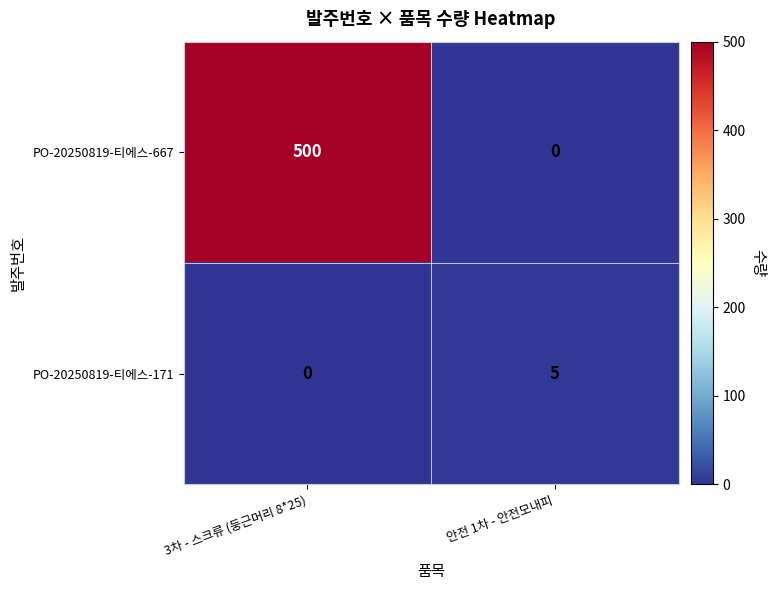

Count the number of data series in this chart.

2